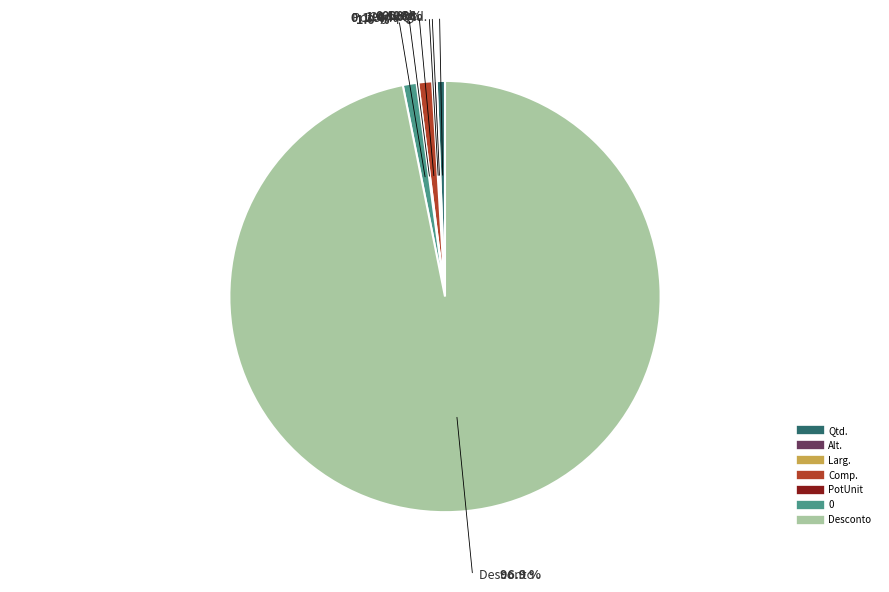

Is there any slice that represents more than half of the pie?

Yes